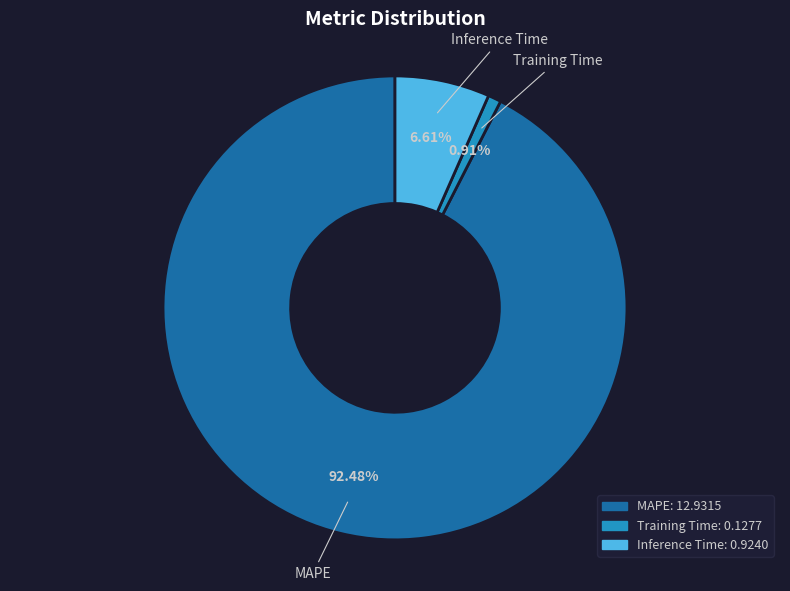

The Training Time slice represents 1% of the pie. True or false?

True